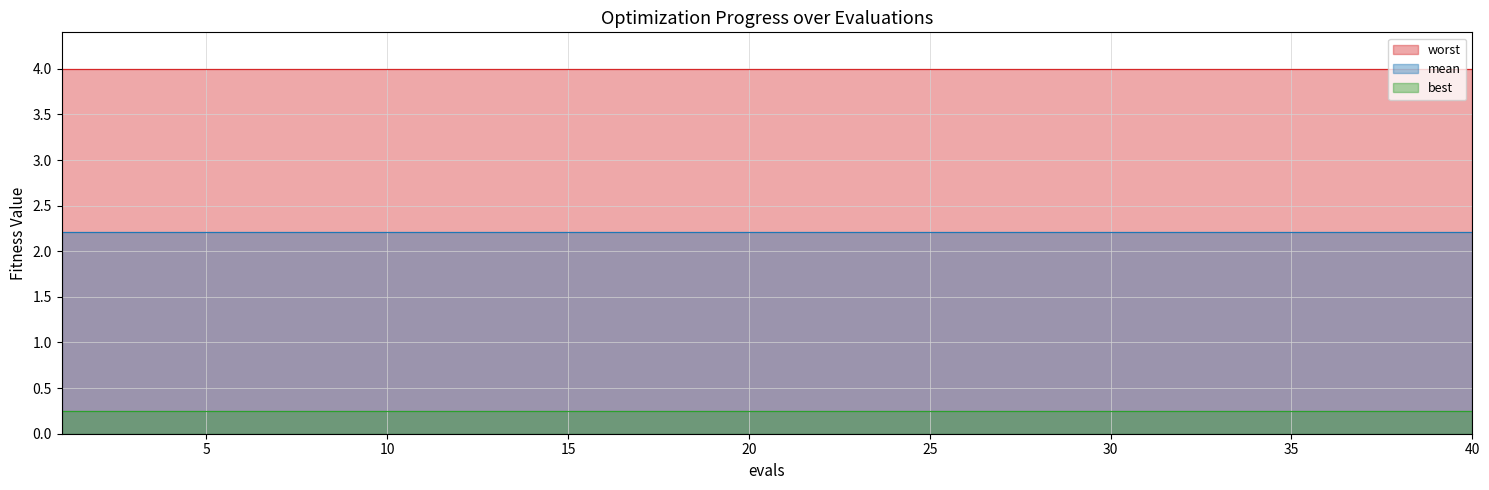

How many distinct data groups are displayed?

3